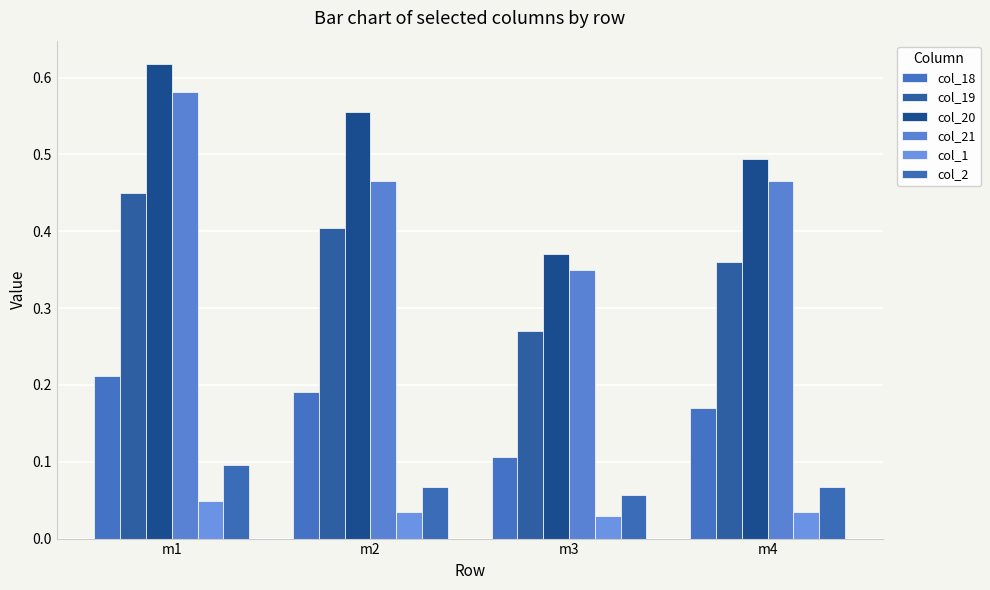

Which label corresponds to the largest value in the chart?

m1